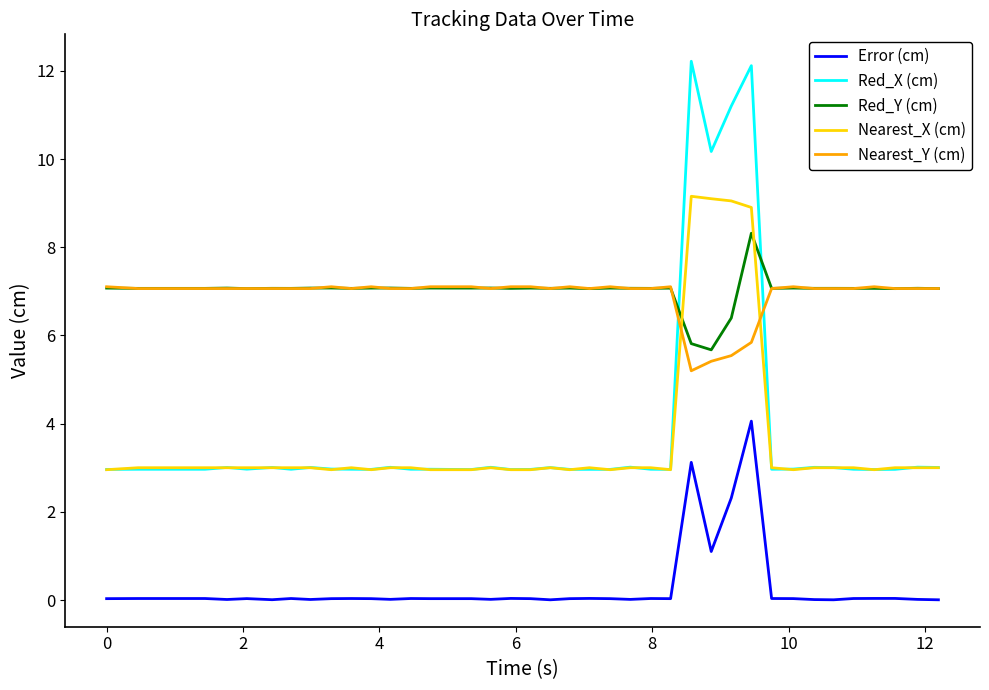

List the series in order of their peak value, highest first.

Red_X (cm), Nearest_X (cm), Red_Y (cm), Nearest_Y (cm), Error (cm)